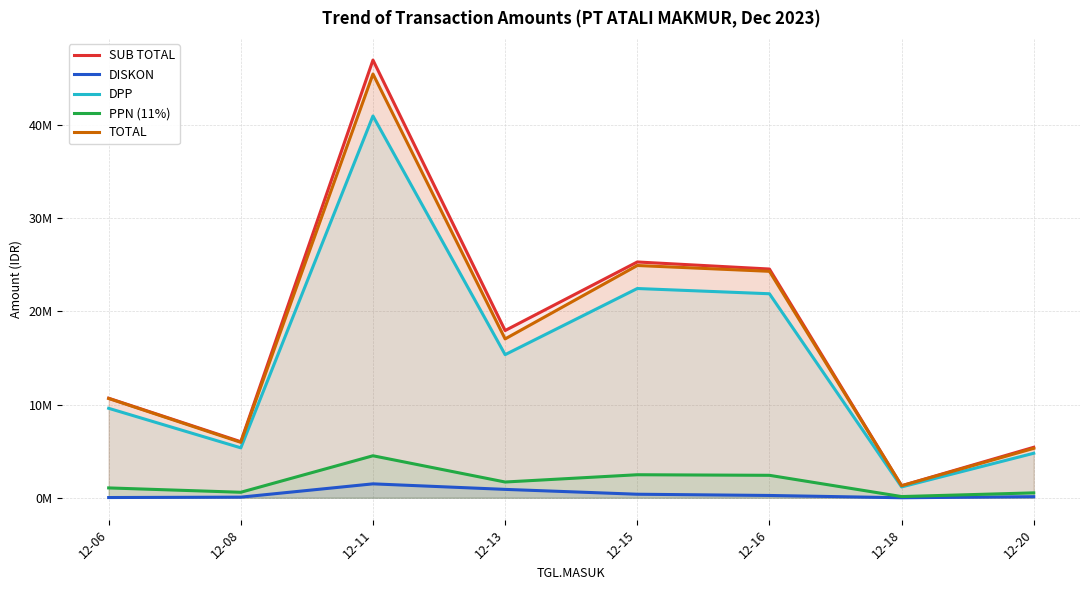

In PPN (11%), how many points are higher than both neighbors (excluding endpoints)?

2